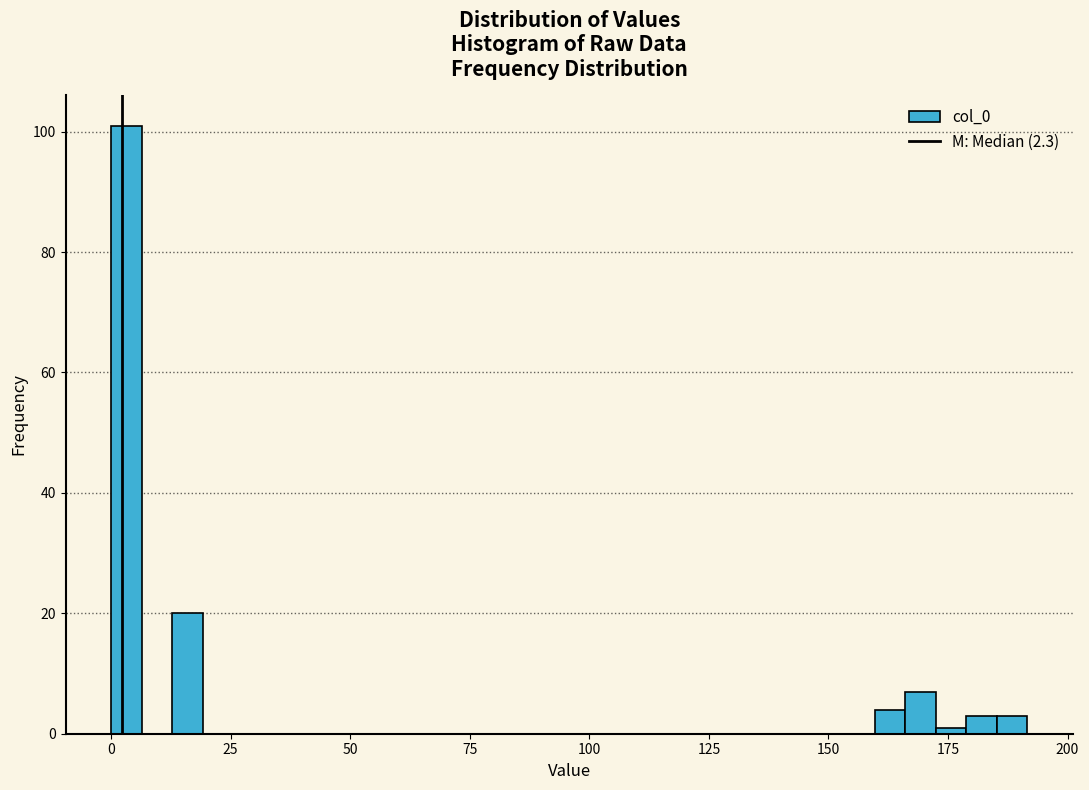

Read against the x-axis, roughly where is the centre of the tallest bar?

5